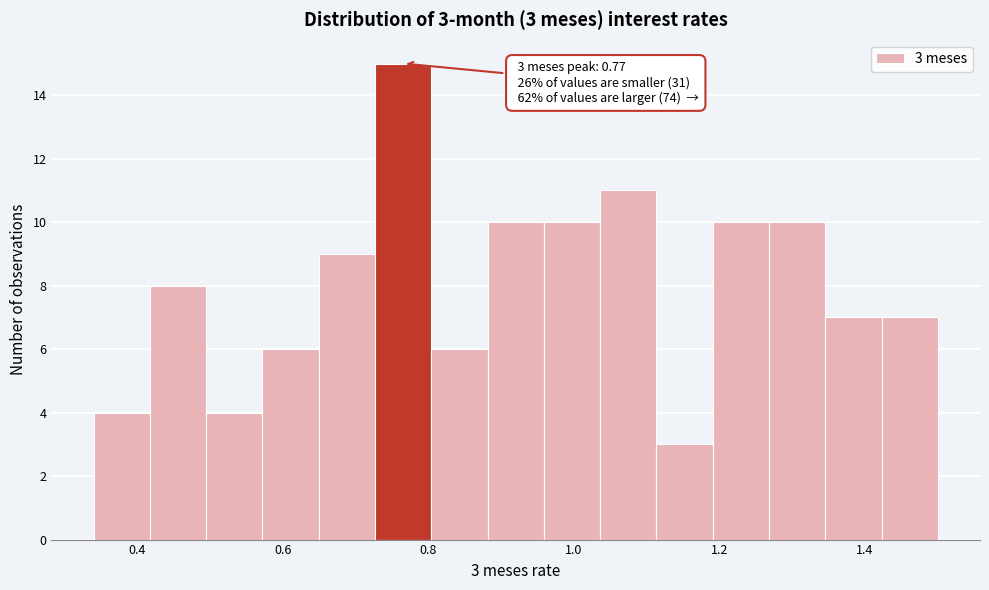

Around what value on the x-axis is the tallest bar? Give the approximate position of its centre, as read against the axis.

0.76